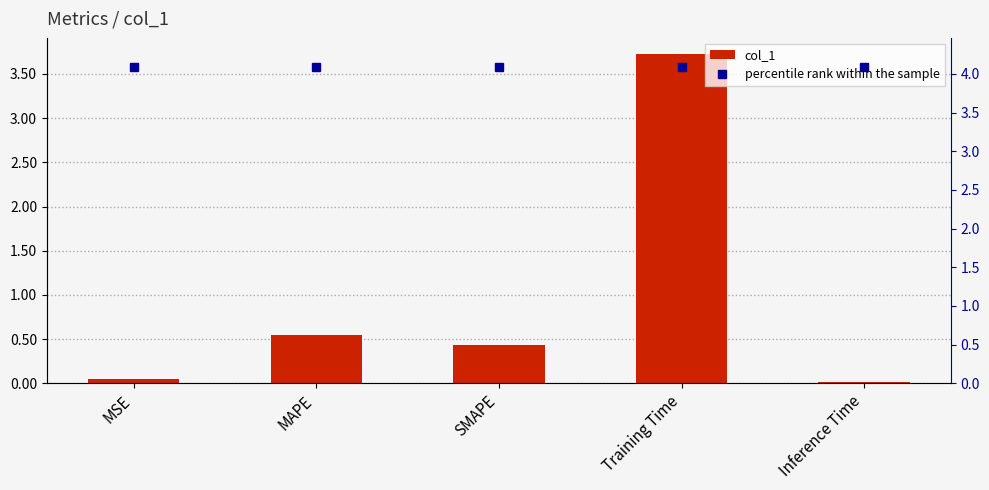

What is the difference between the maximum and minimum values in the col_1 series?

3.7